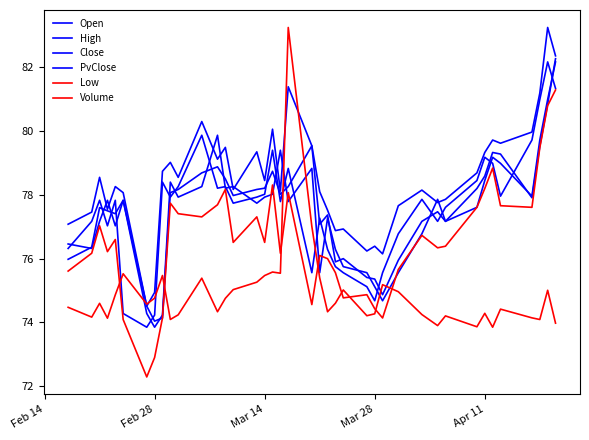

How many series are shown in this chart?

6